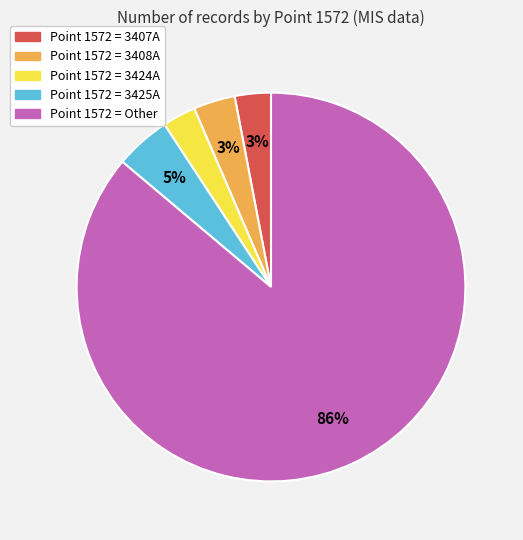

To the nearest percent, what is the difference between the largest and smallest slice percentages?

83%